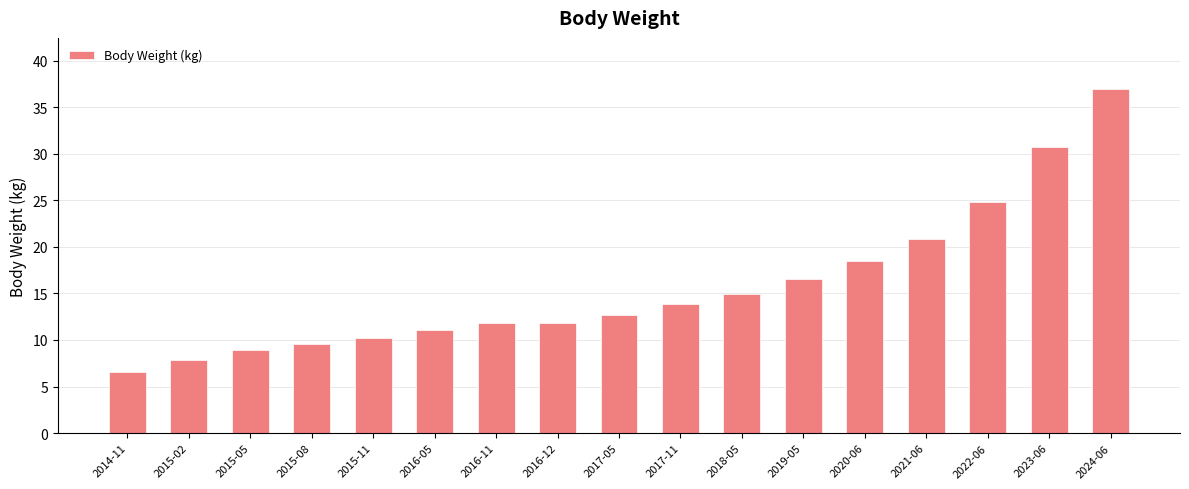

What is the minimum value shown in the chart?

6.6